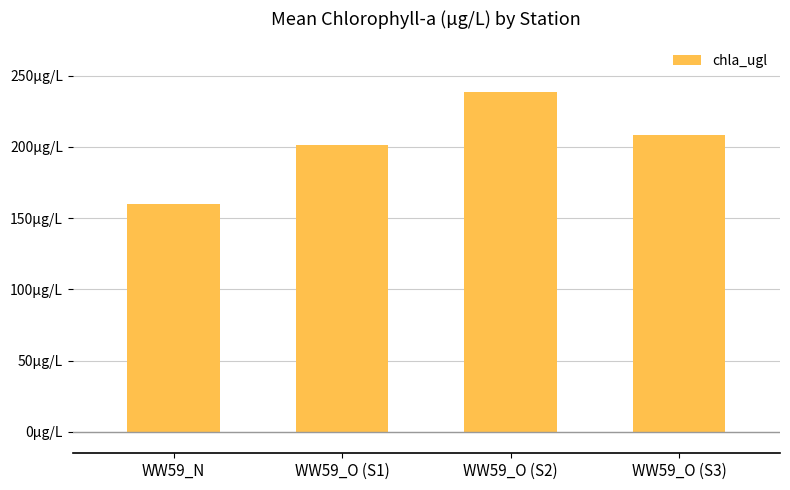

What is the value of the 1st bar from the left?

160.2